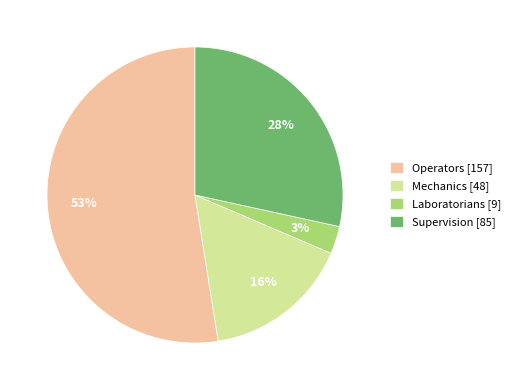

Is Laboratorians the majority of the pie?

No